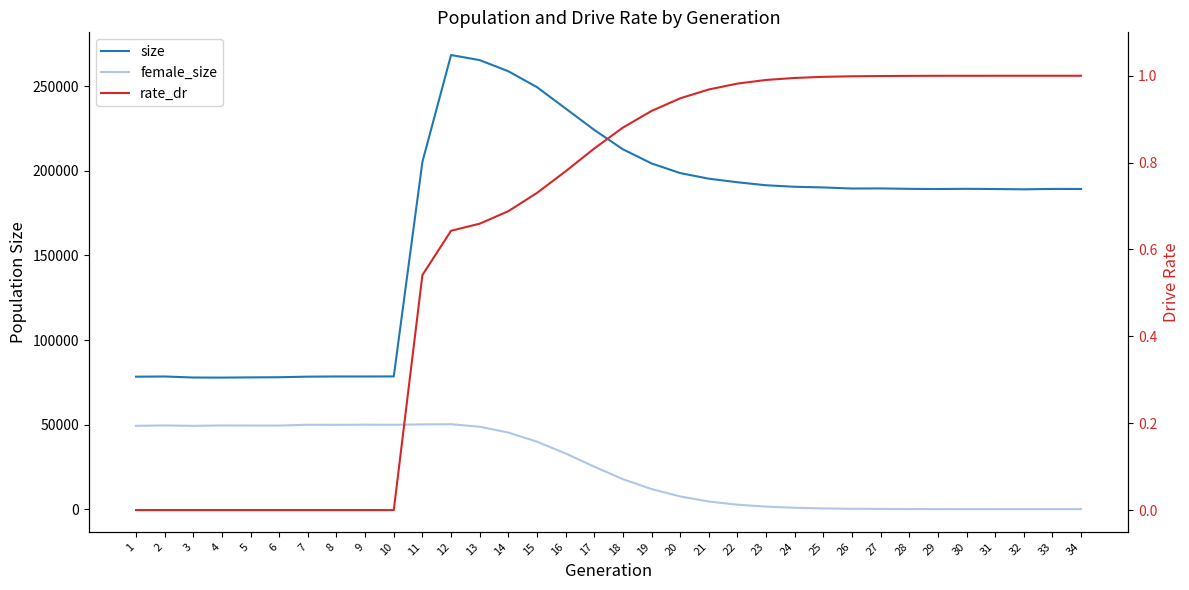

At how many categories does at least one series exceed 165568?

24